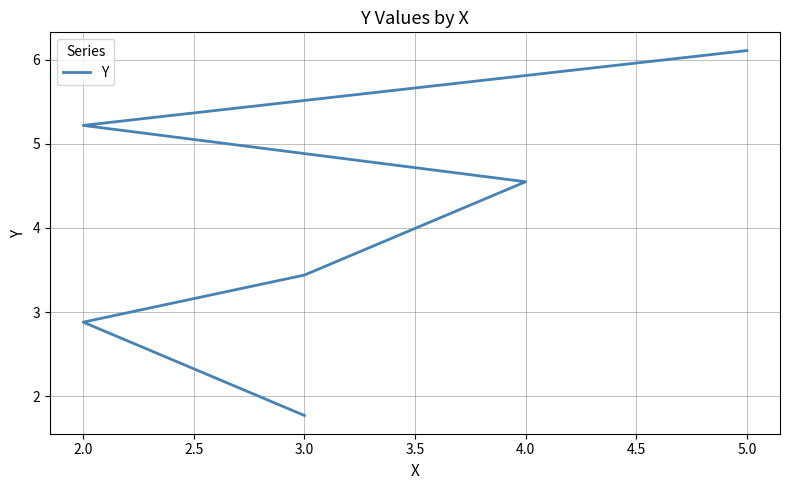

How many distinct data groups are displayed?

1